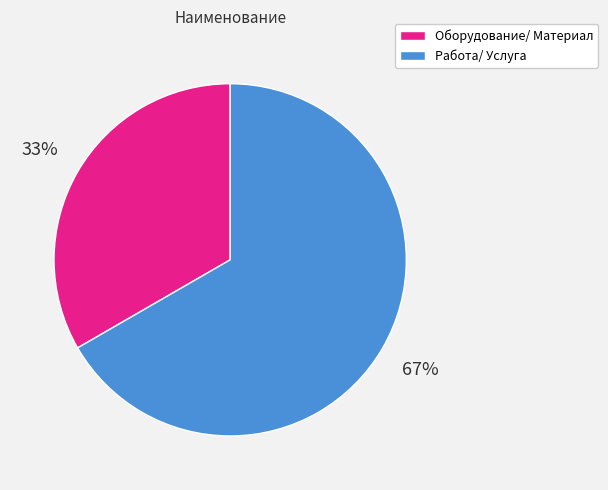

How many slices are in this pie chart?

2